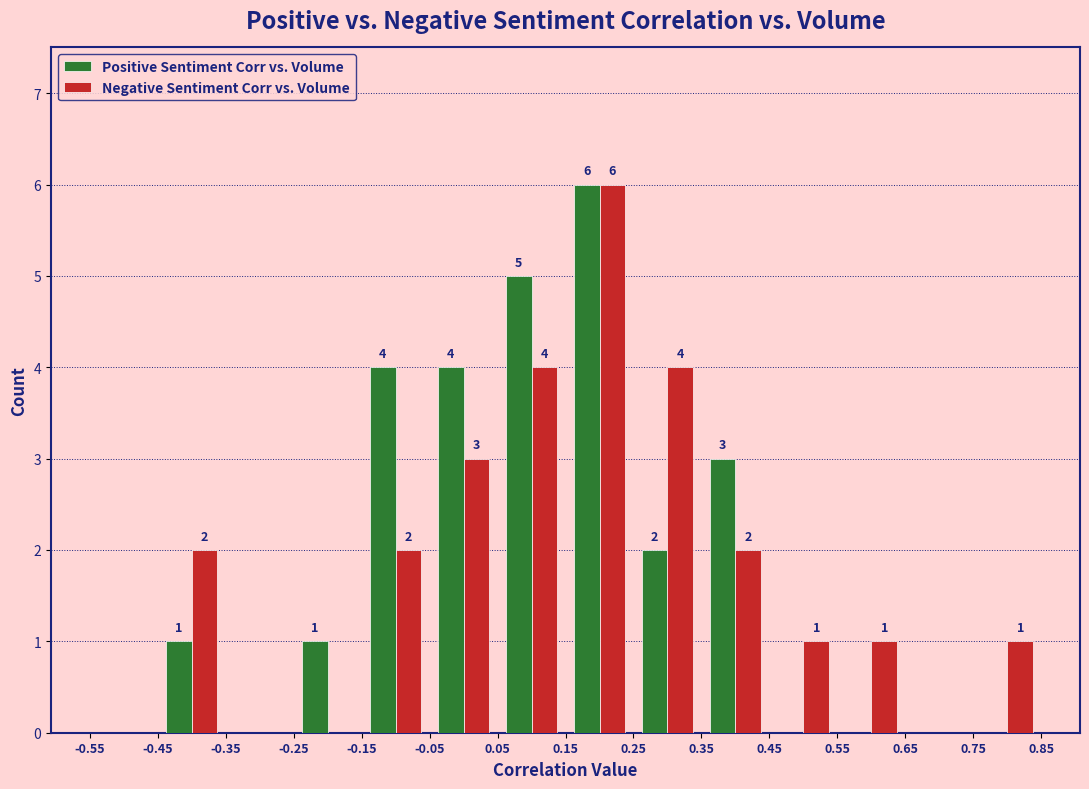

In the Positive Sentiment Corr vs. Volume series, which range on the x-axis has the tallest bar?

0.15 to 0.25